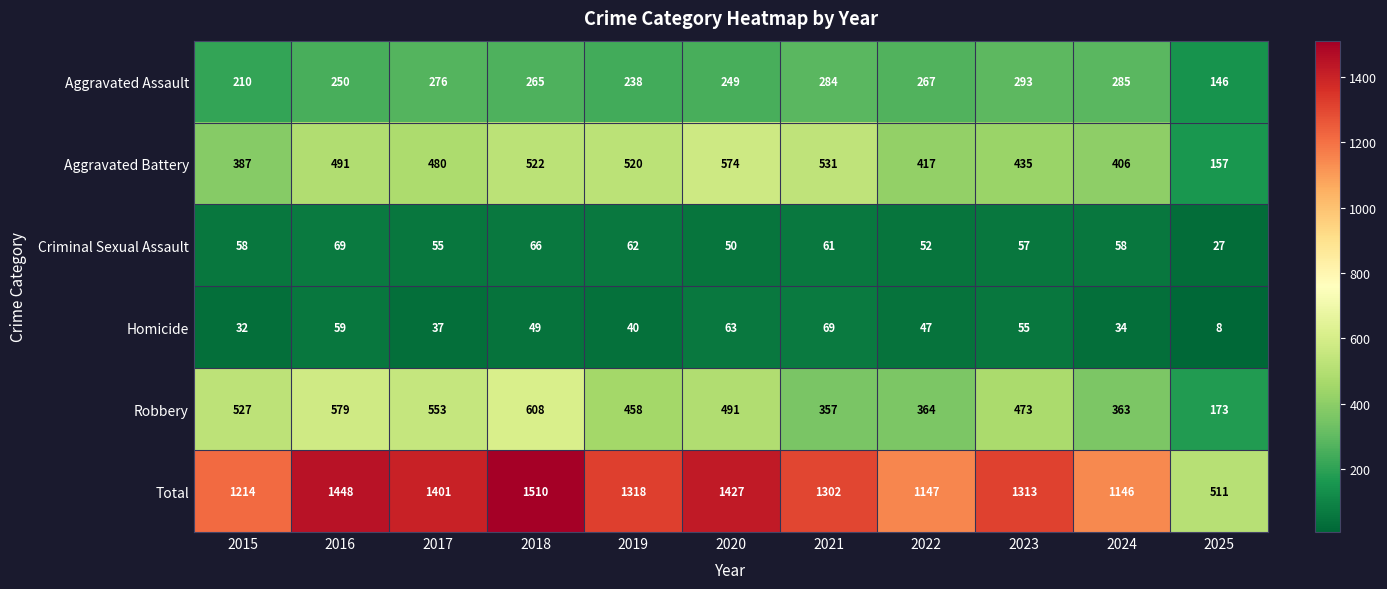

List the labels in order of Aggravated Battery value, smallest first.

2025, 2015, 2024, 2022, 2023, 2017, 2016, 2019, 2018, 2021, 2020